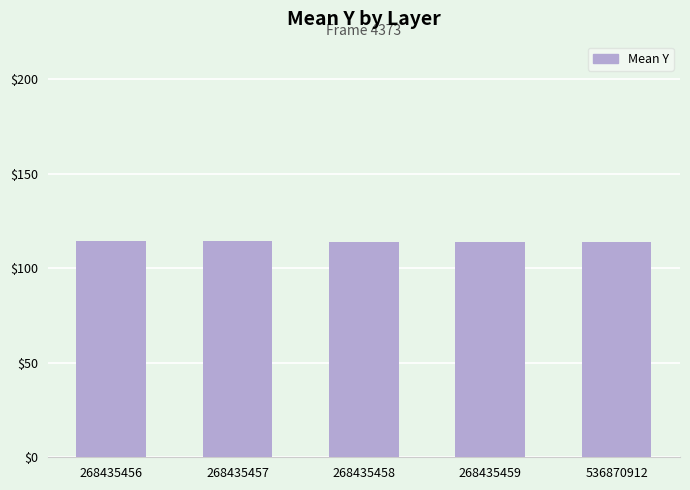

Are the bars horizontal?

No